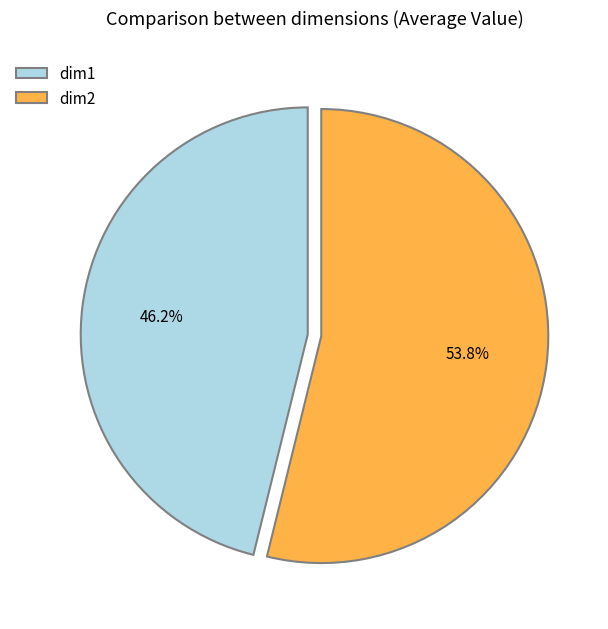

How many slices are in this pie chart?

2